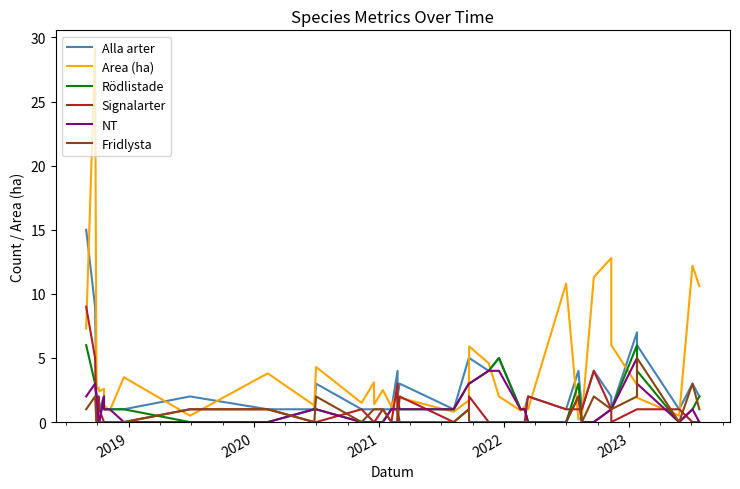

What is the highest value of the Fridlysta series?

5.0